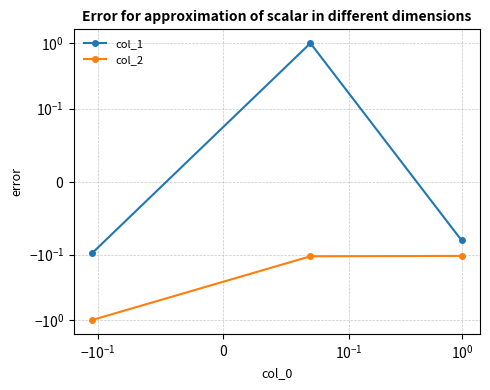

What is the value of the col_1 point at the 3rd from the left?

-0.1